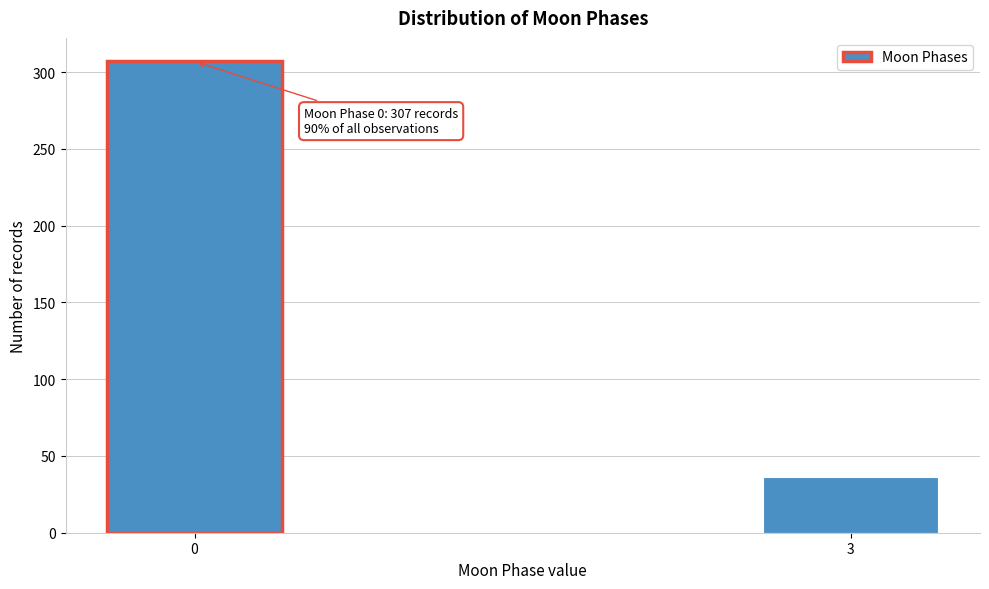

Reading left to right, transcribe all the data shown in this chart.

0=307	3=36